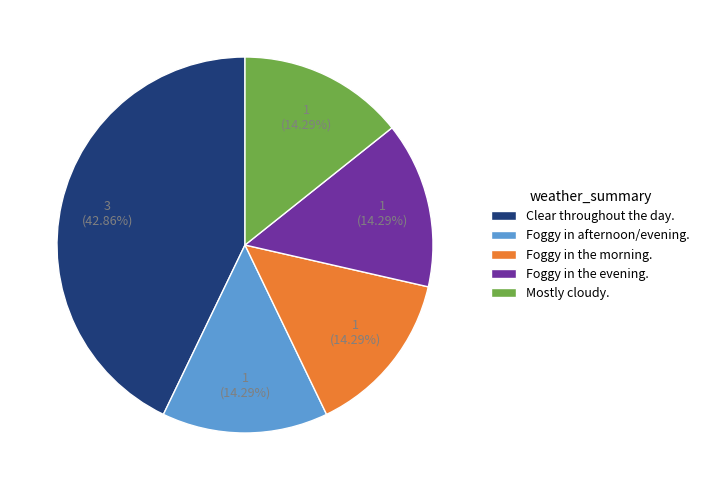

What is the ratio of the value at Clear throughout the day. to the value at Mostly cloudy.?

3.0